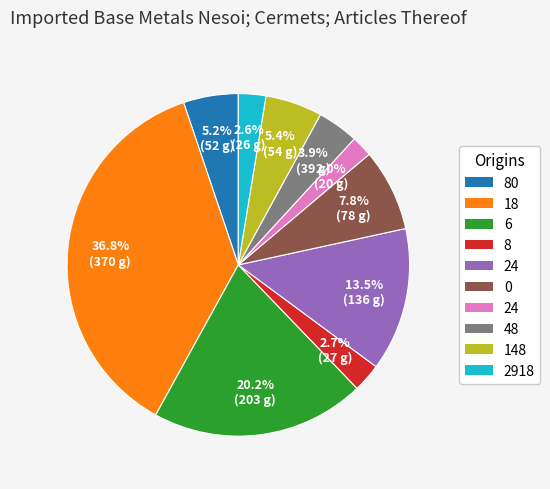

How many segments does this pie chart have?

10